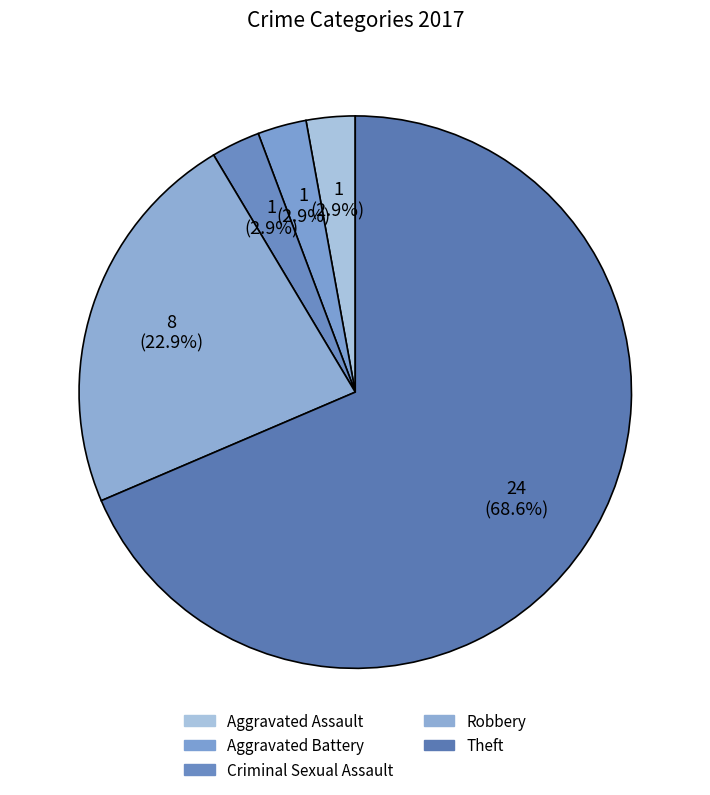

Does any single category account for the majority?

Yes